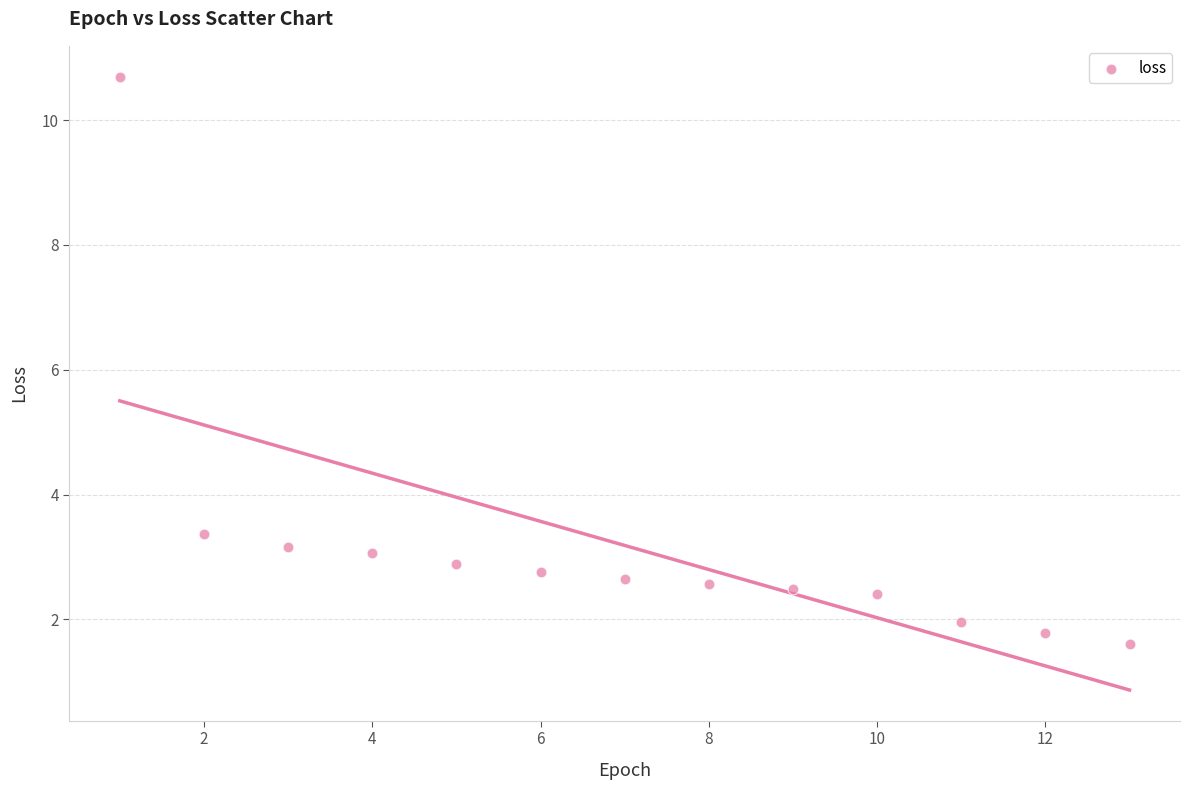

What is the range of X values (max minus min)?

12.0